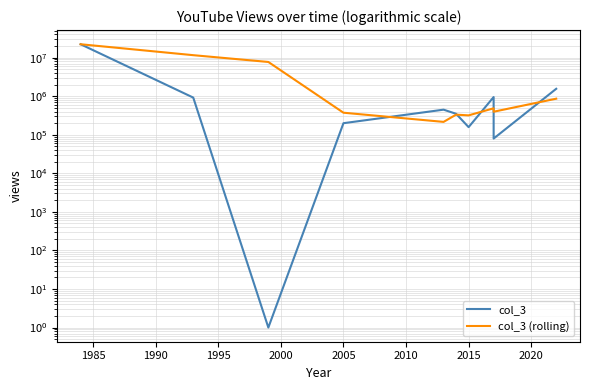

After their last crossing, which series has the higher values: col_3 (rolling) or col_3?

col_3